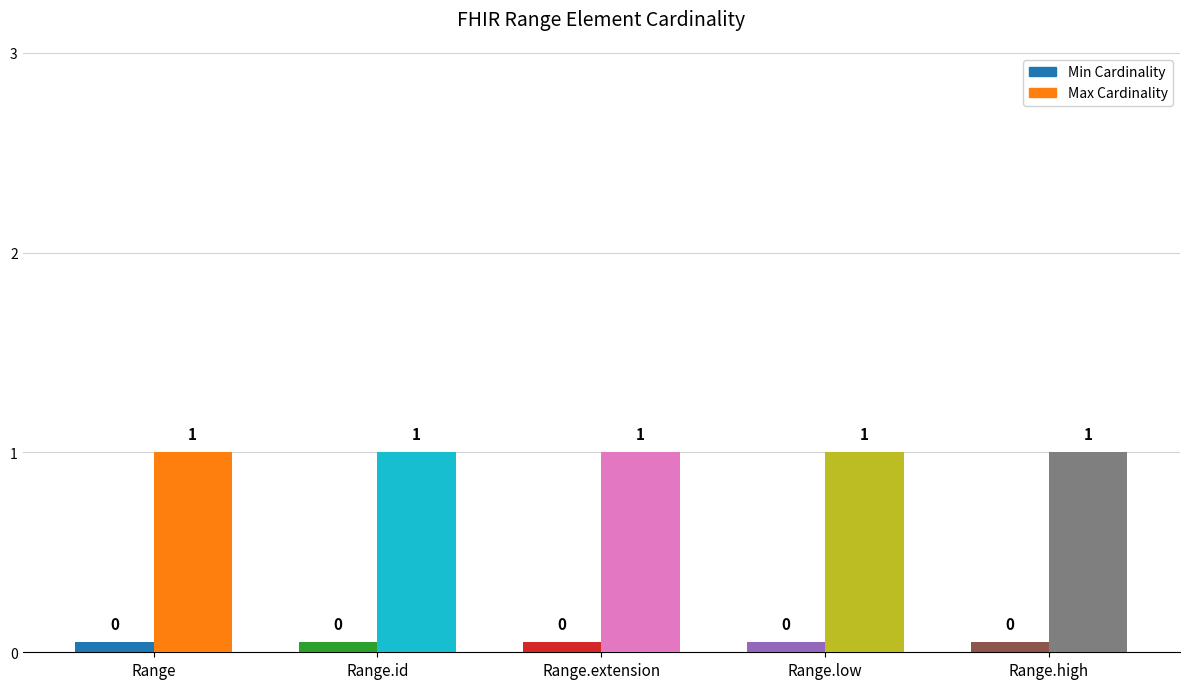

Reading left to right, extract all data points from this chart.

Min Cardinality: Range=0	Range.id=0	Range.extension=0	Range.low=0	Range.high=0
Max Cardinality: Range=1	Range.id=1	Range.extension=1	Range.low=1	Range.high=1